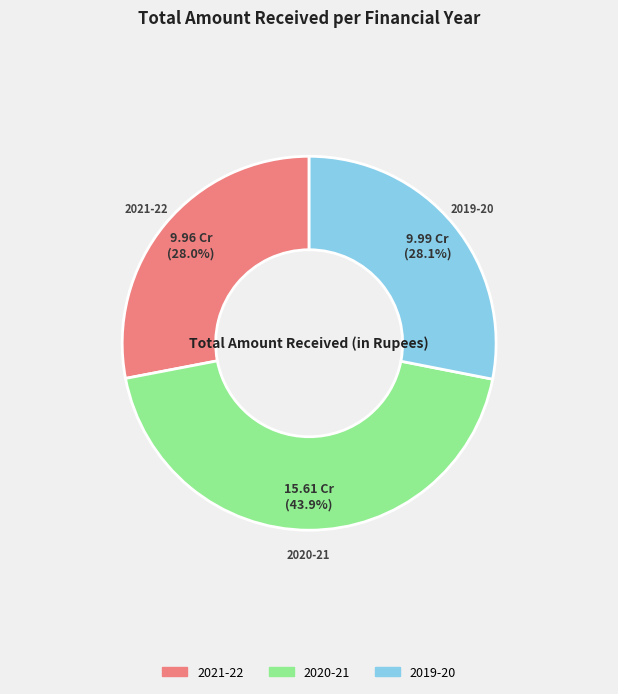

What percentage is NOT represented by 2019-20?

71.9%